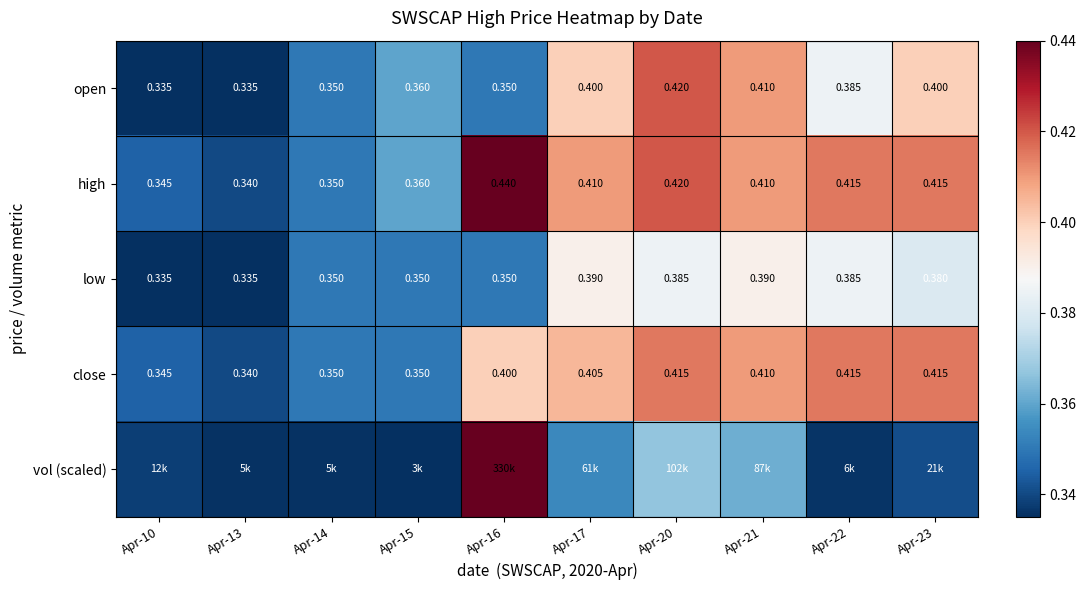

Is the value of high at Apr-22 greater than the value of open at Apr-17?

Yes